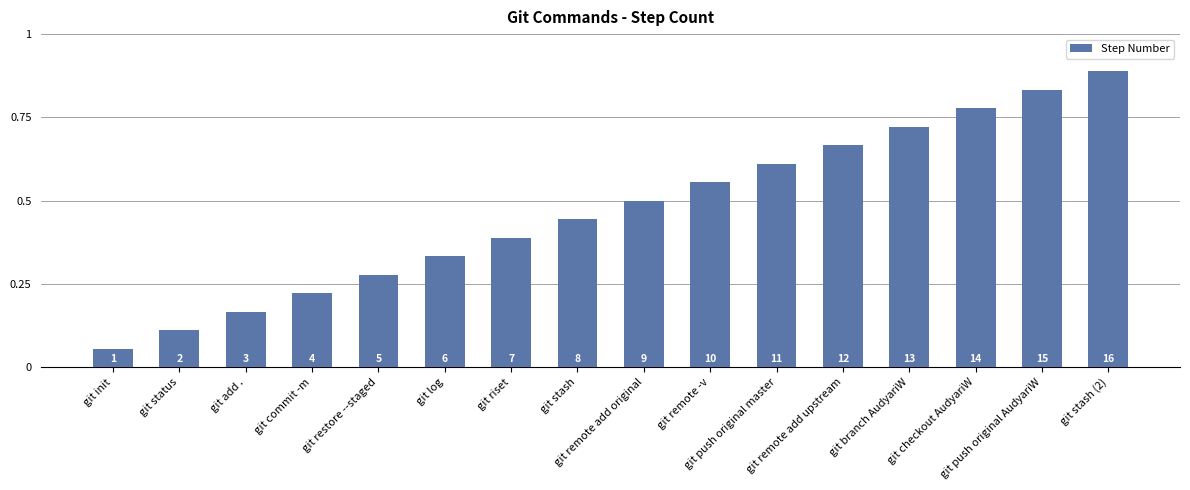

What is the sum of all values?

136